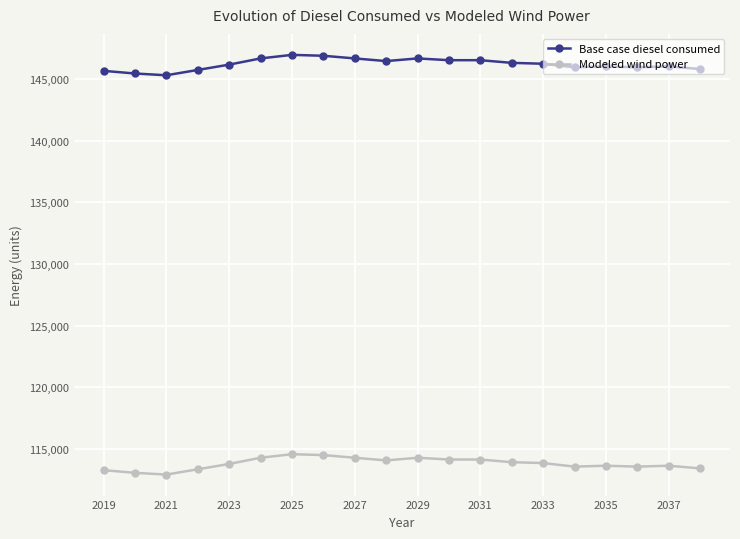

What is the average value of the Base case diesel consumed series?

146205.4